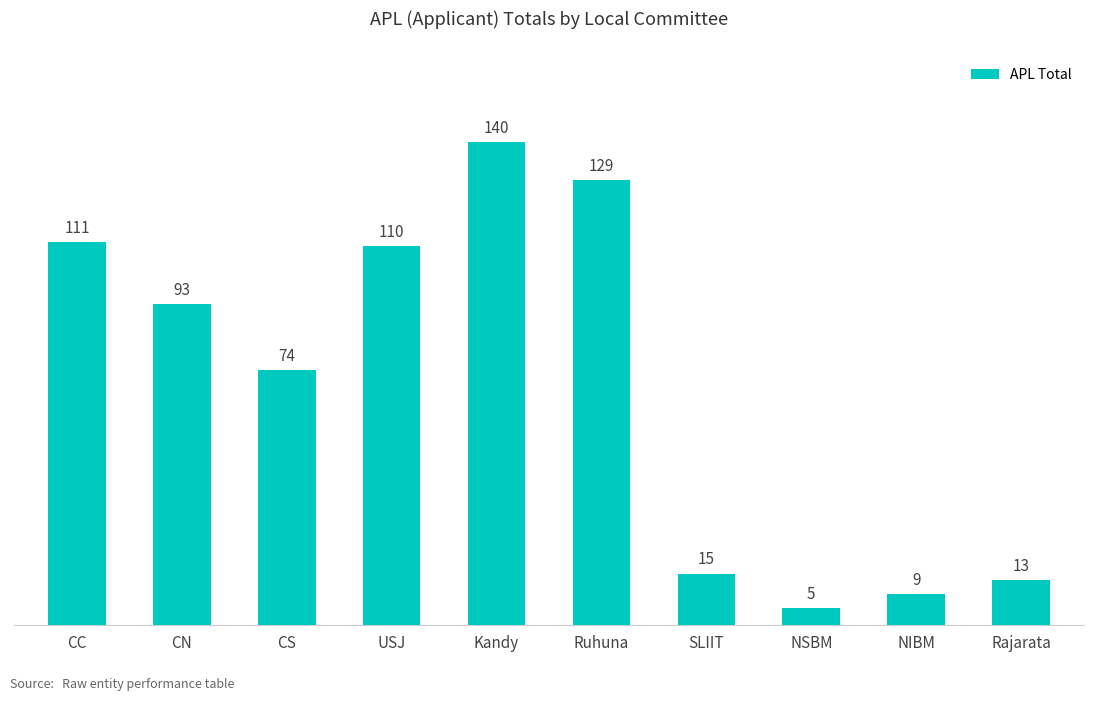

Reading left to right, extract all data points from this chart.

111	93	74	110	140	129	15	5	9	13